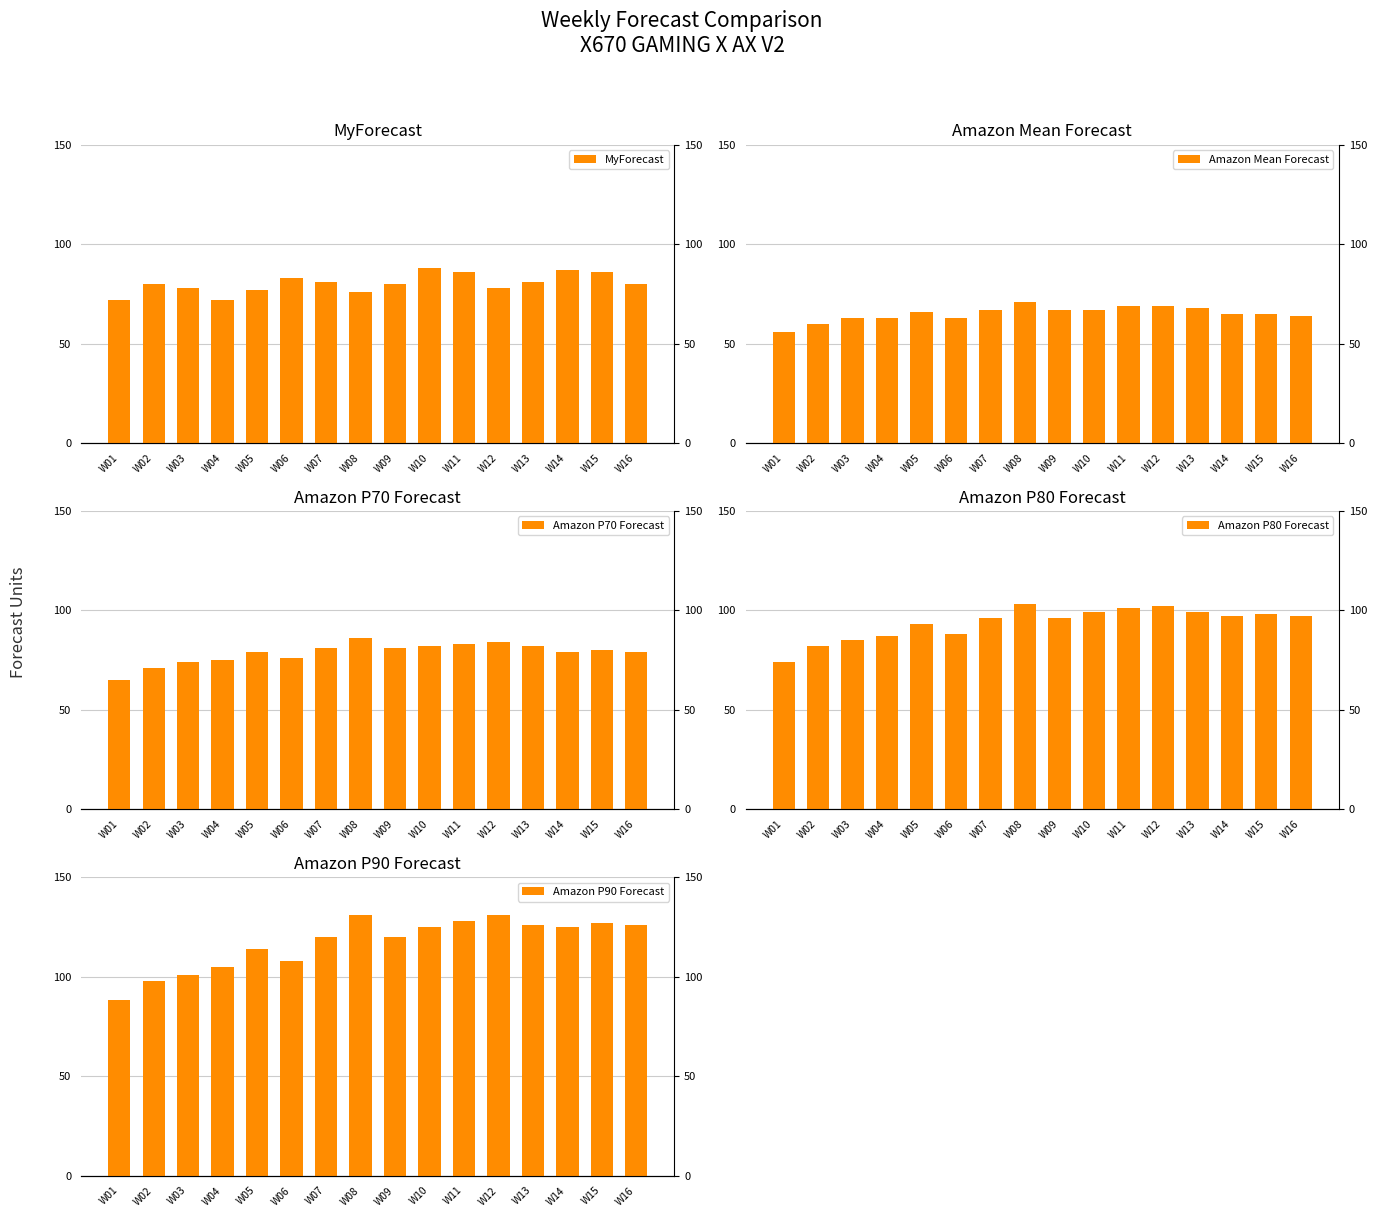

How many data points in Amazon Mean Forecast are above 66?

7